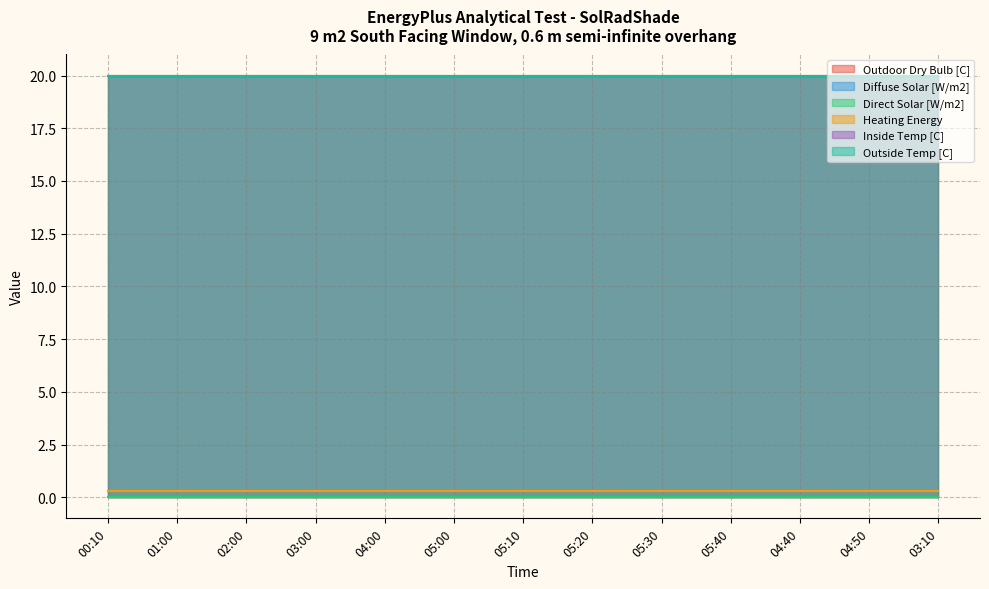

True or false: Inside Temp [C] and Outside Temp [C] intersect in this chart.

False